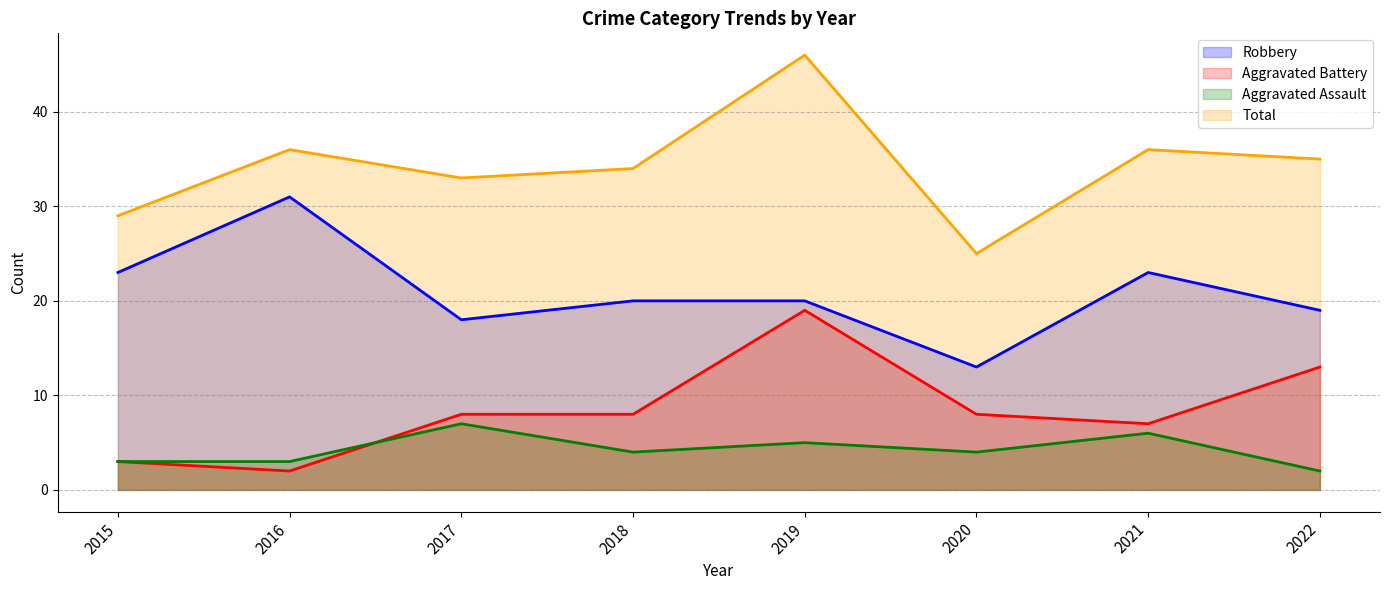

Which series has the largest range (max minus min)?

Total